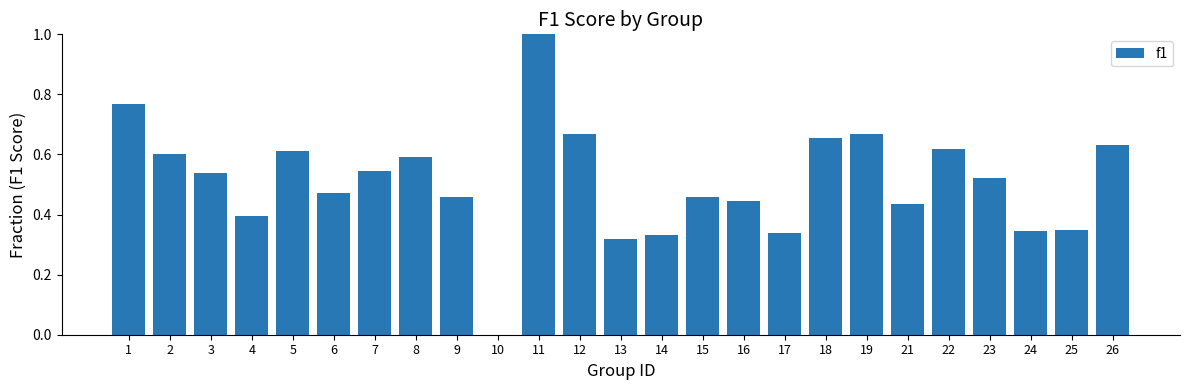

True or false: the data shows 0.1 at 4.

False